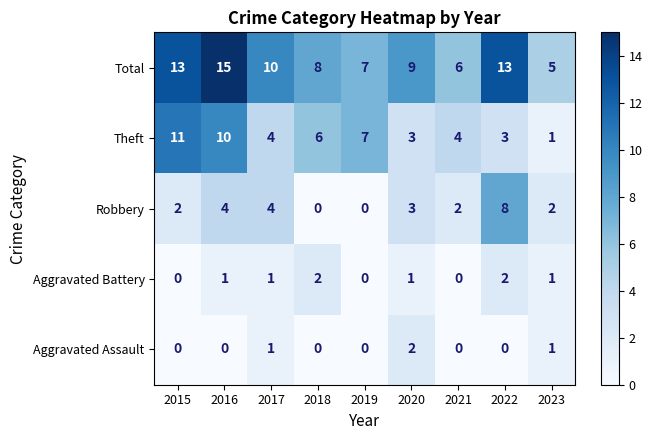

The value of Total at 2018 is 4. True or false?

False